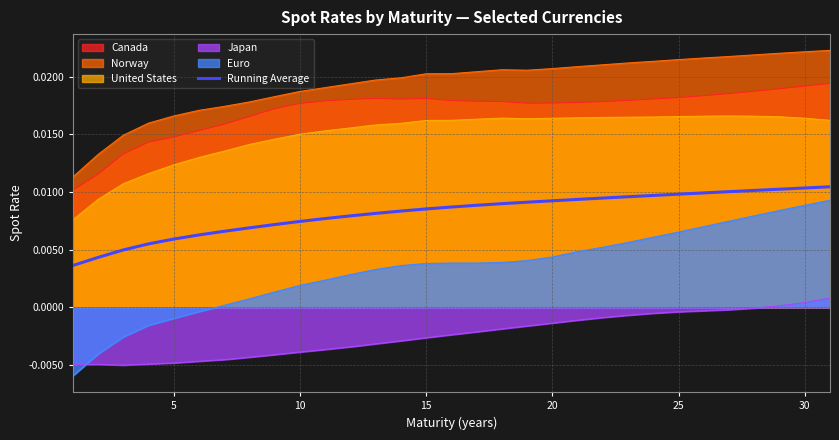

True or false: the data has more than 1 interior local peaks.

False